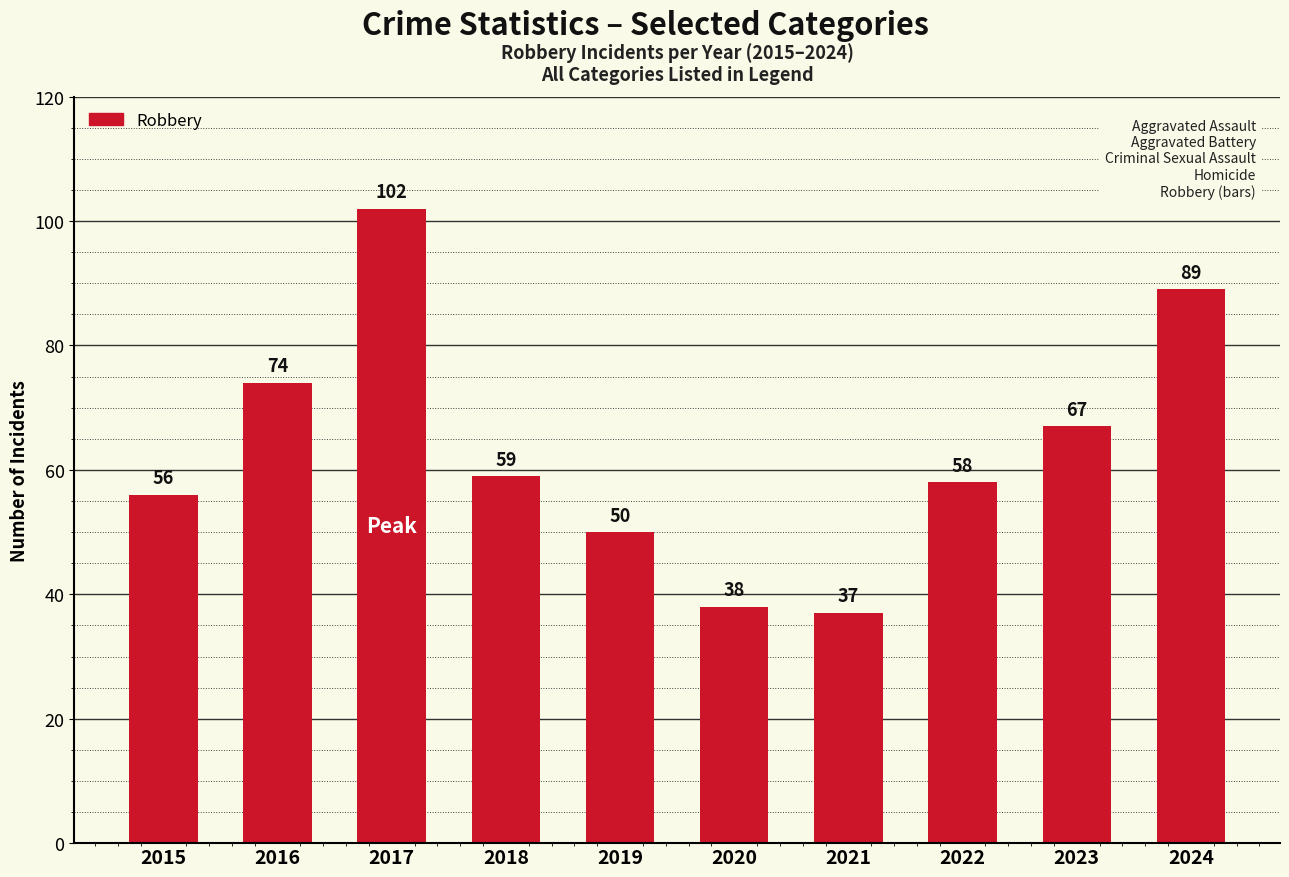

Does the chart contain any negative values?

No